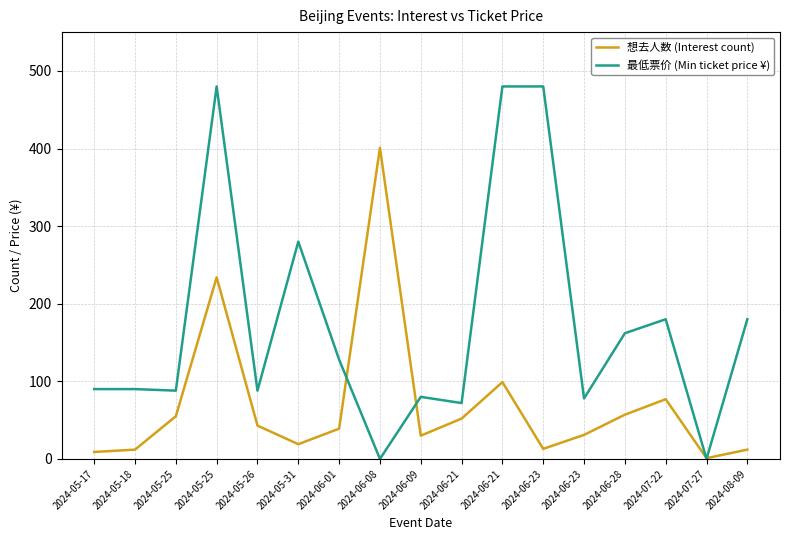

Does the chart have visible grid lines?

Yes